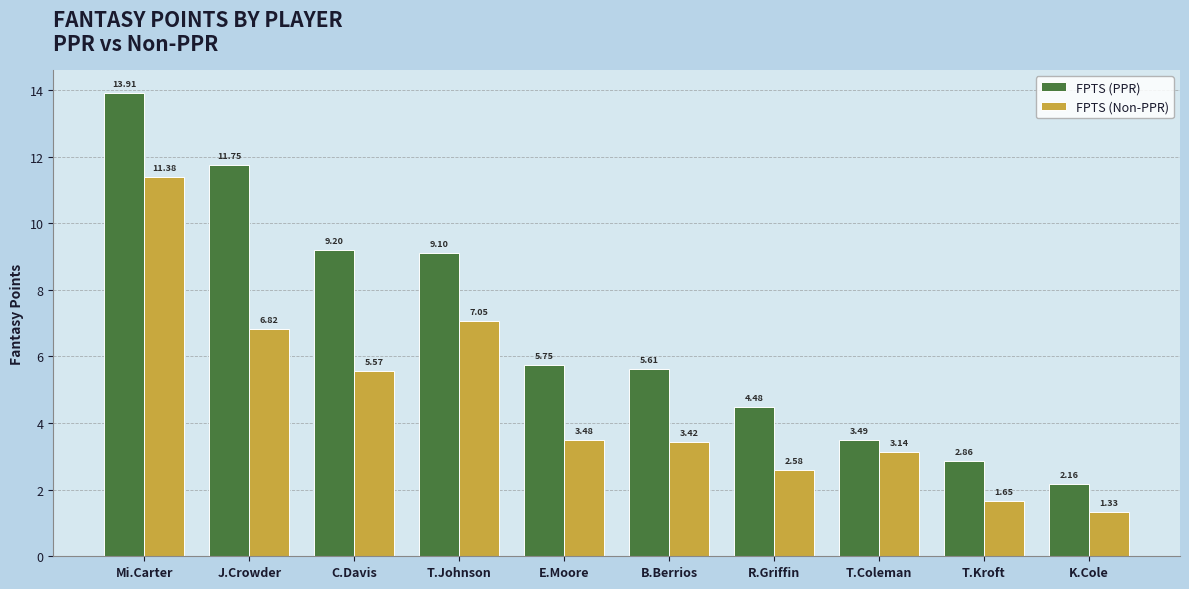

At which label does FPTS (PPR) reach its peak?

Mi.Carter